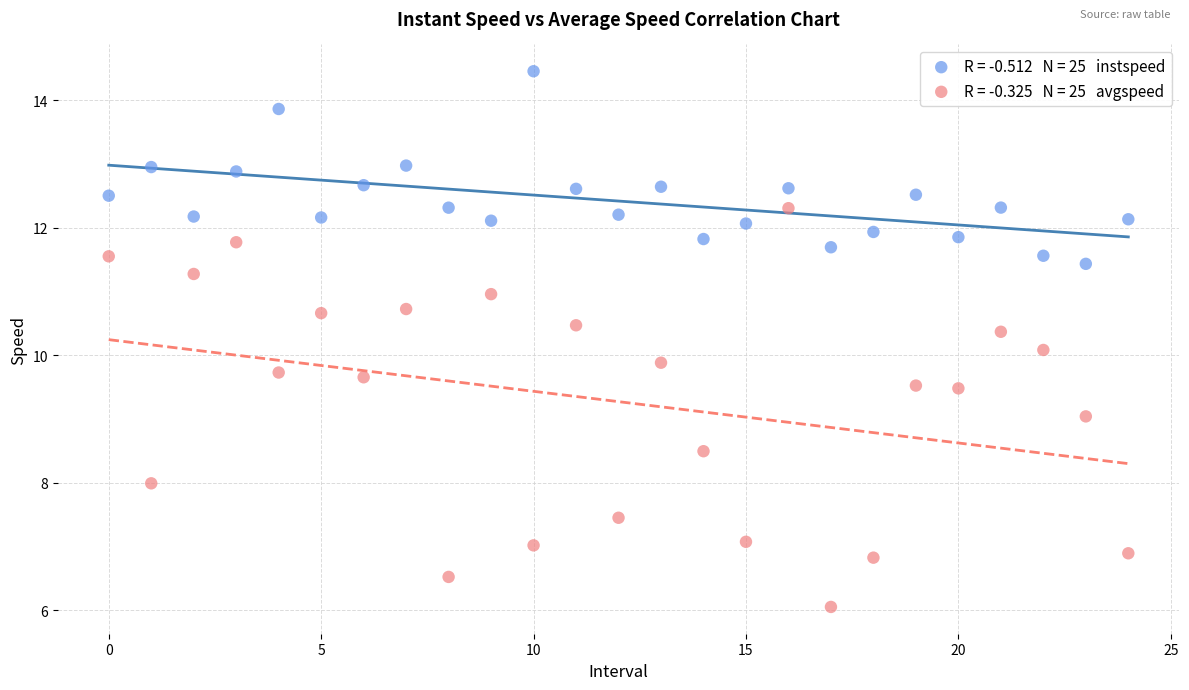

Across all data points, what is the range of Y values (max minus min)?

8.4